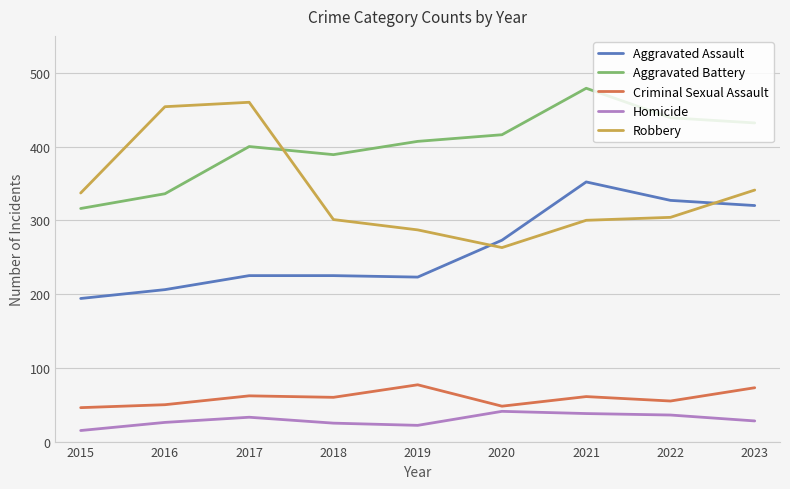

Between 2018 and 2020, which series saw the biggest shift?

Aggravated Assault